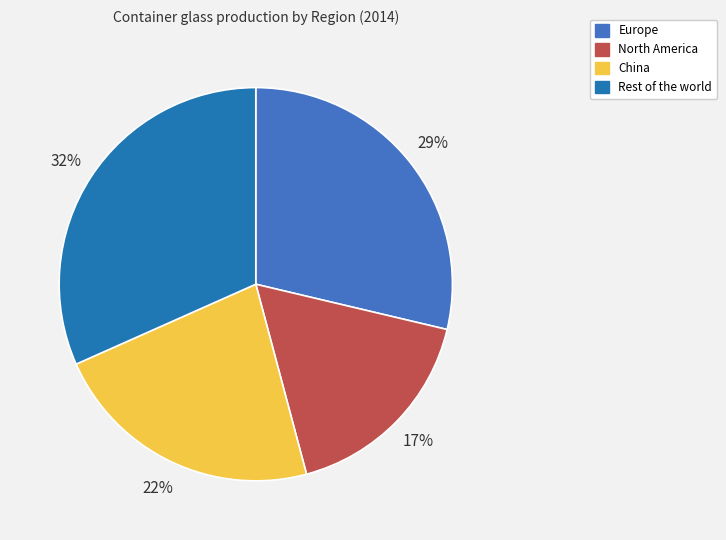

To the nearest percent, what is the average slice percentage?

25%